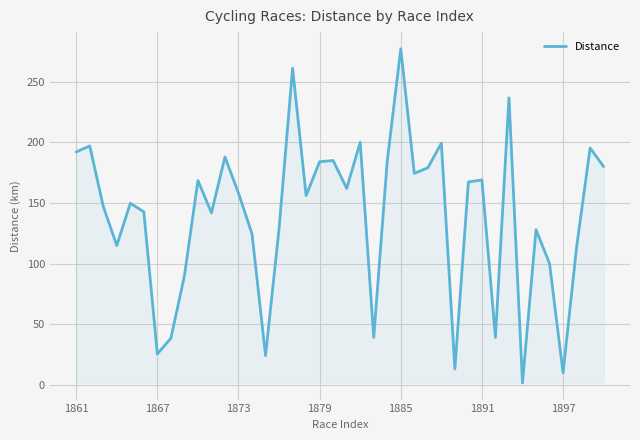

What is the greatest value displayed?

277.0